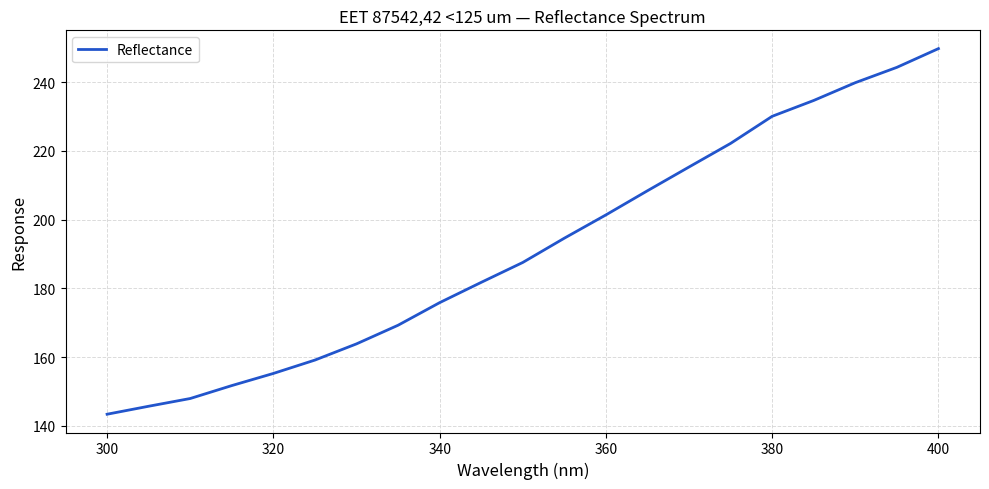

What is the minimum value shown in the chart?

143.4